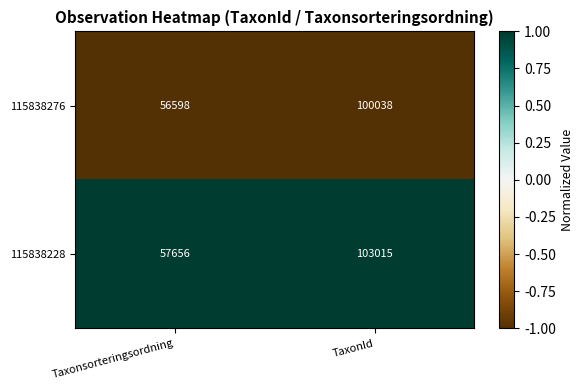

Which label corresponds to the smallest value in the chart?

Taxonsorteringsordning